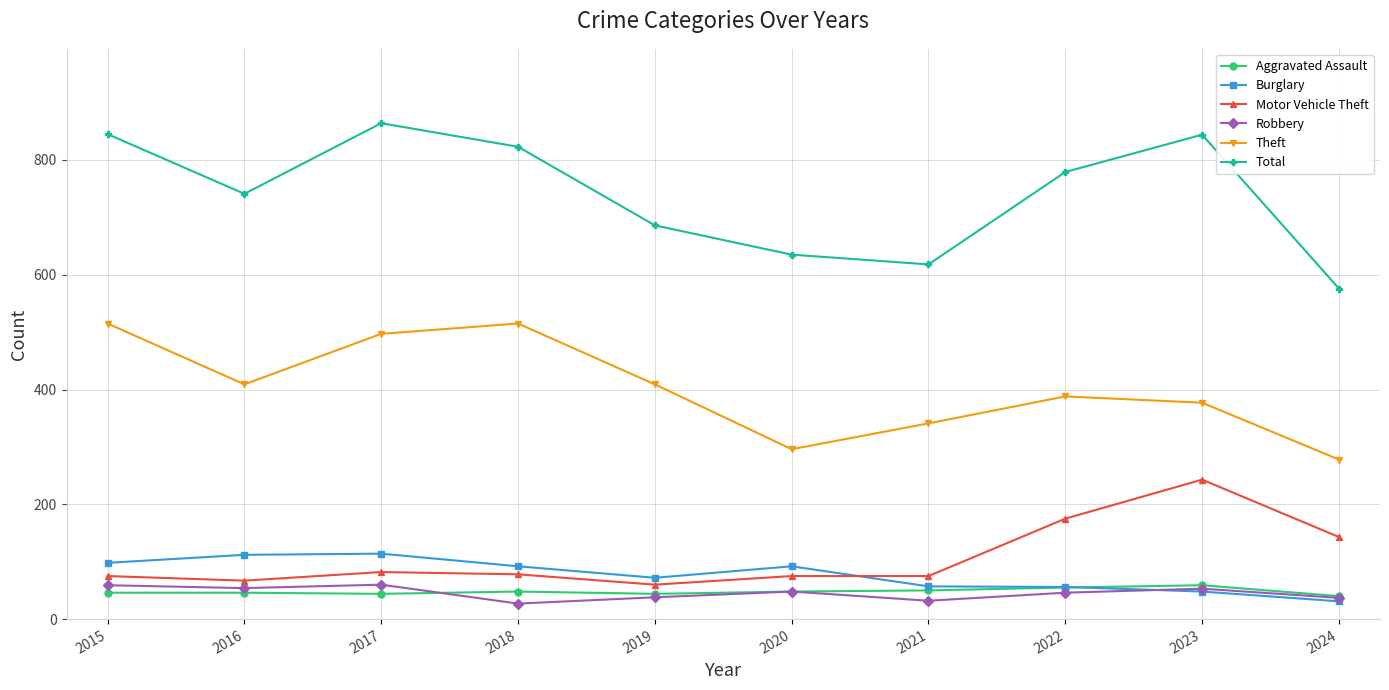

True or false: Total and Burglary intersect in this chart.

False